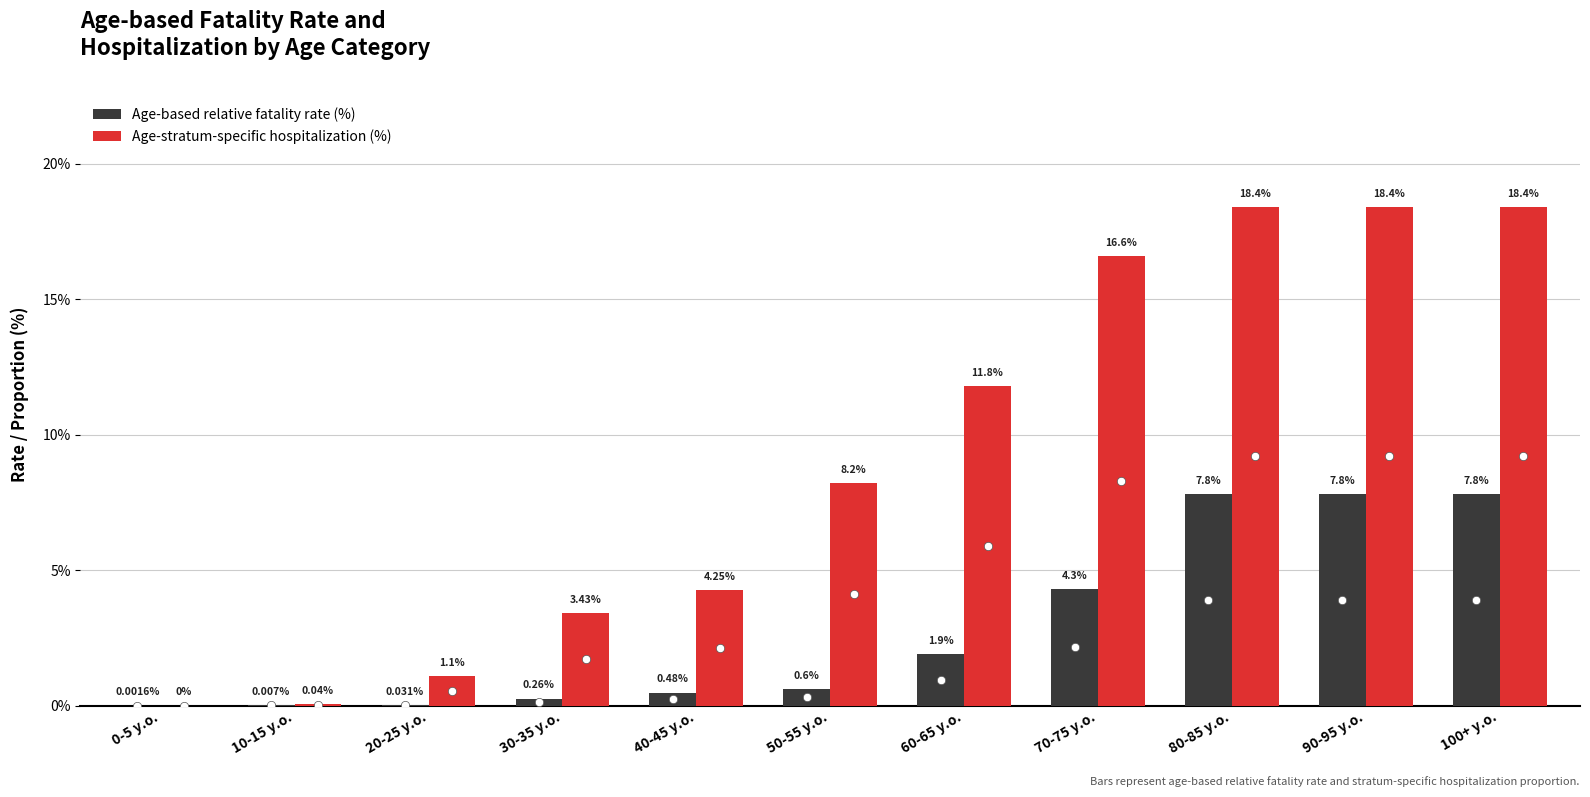

Which series has the largest total across all categories?

Age-stratum-specific hospitalization (%)